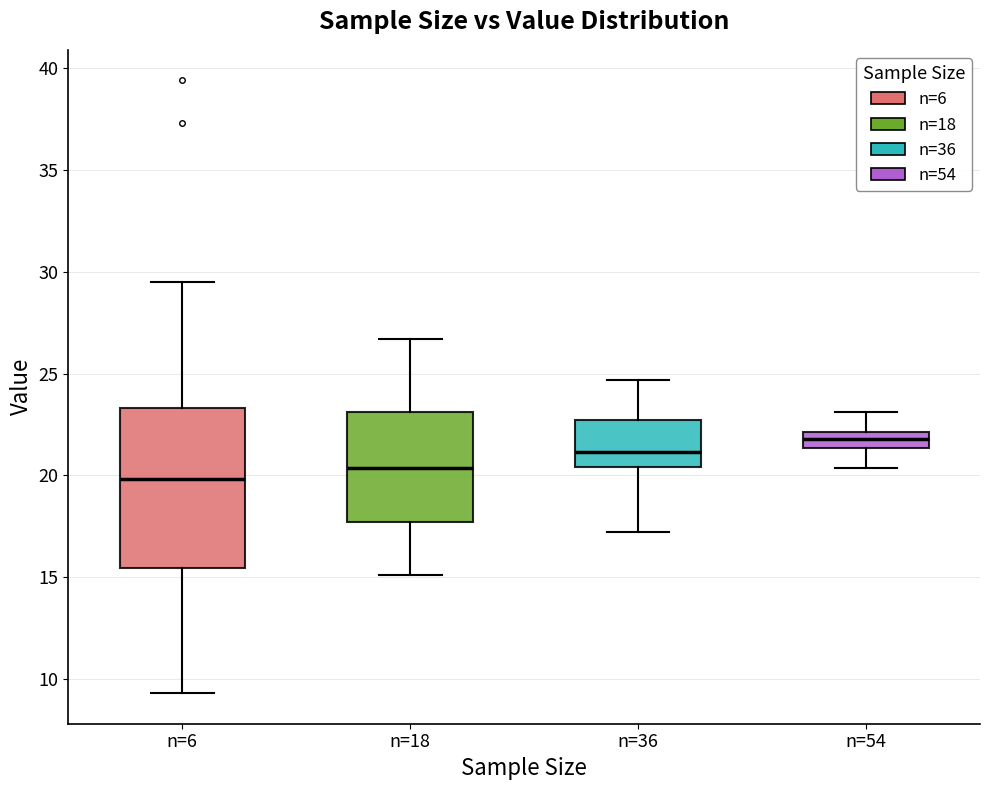

Which box has the lowest median line?

n=6